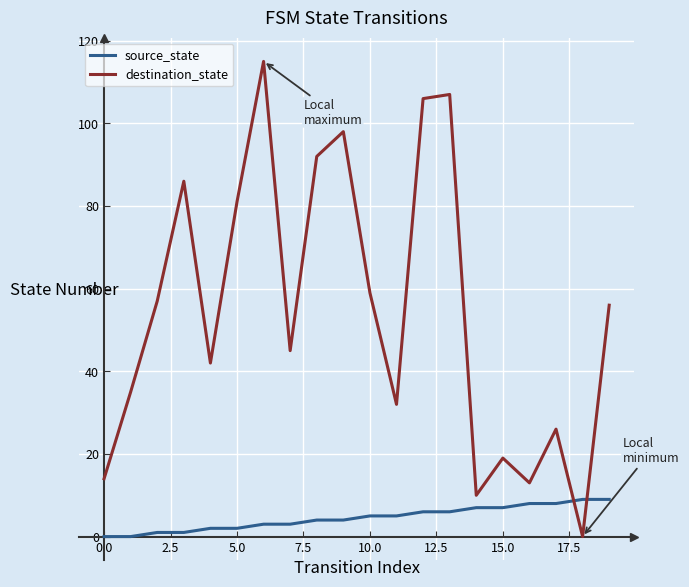

Which series has the largest range (max minus min)?

destination_state